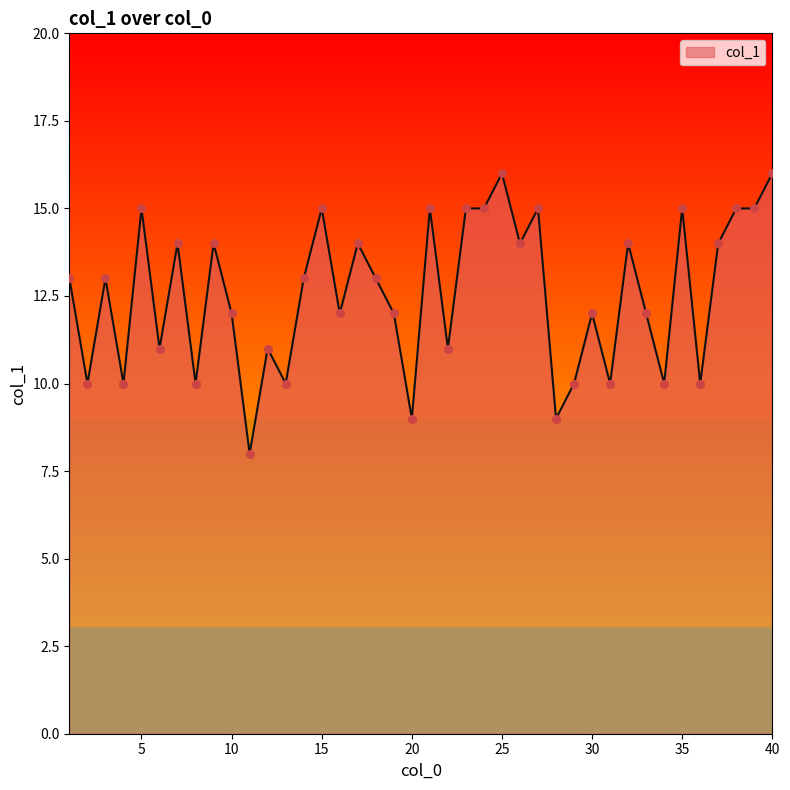

What is the maximum value shown in the chart?

16